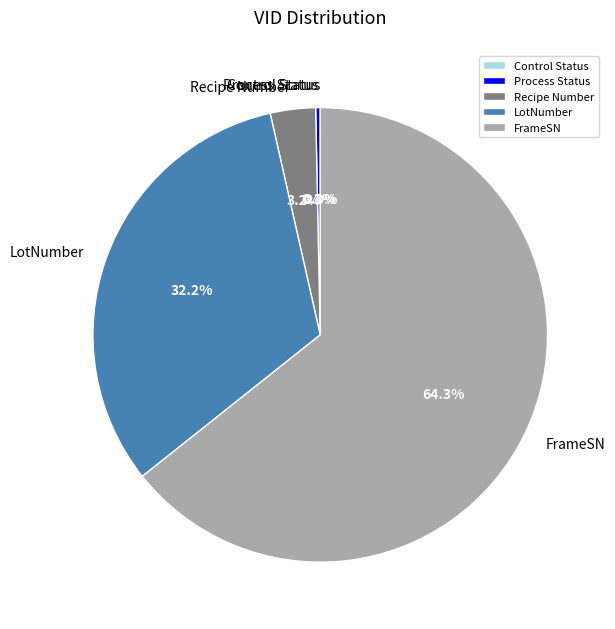

Which category accounts for the majority?

FrameSN